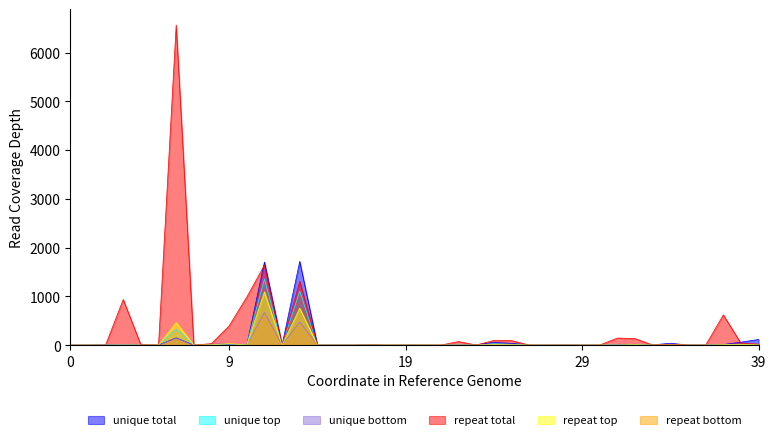

Which series has the widest spread of values?

repeat total